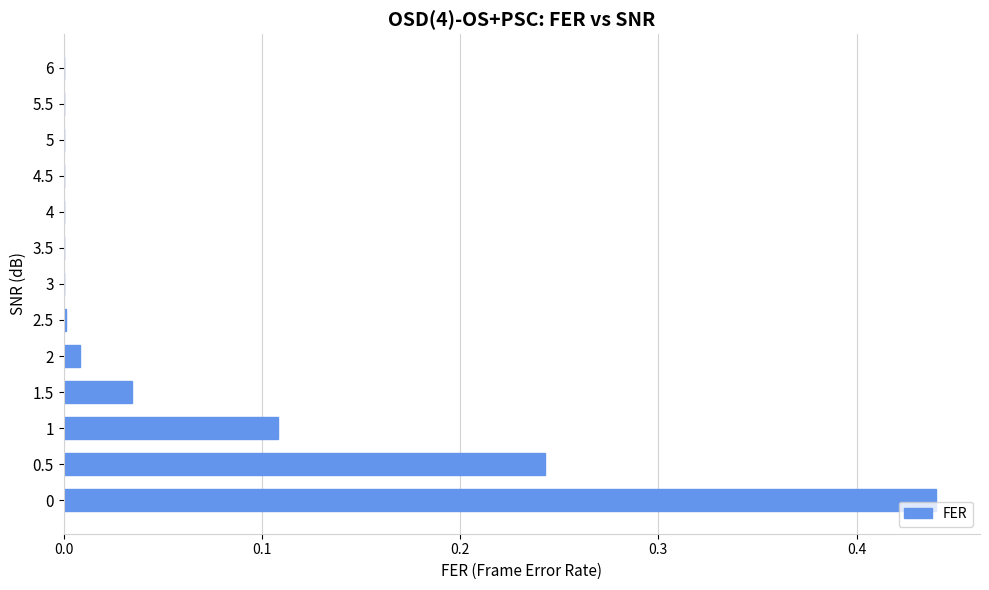

The value at 0 is 0.7. True or false?

False